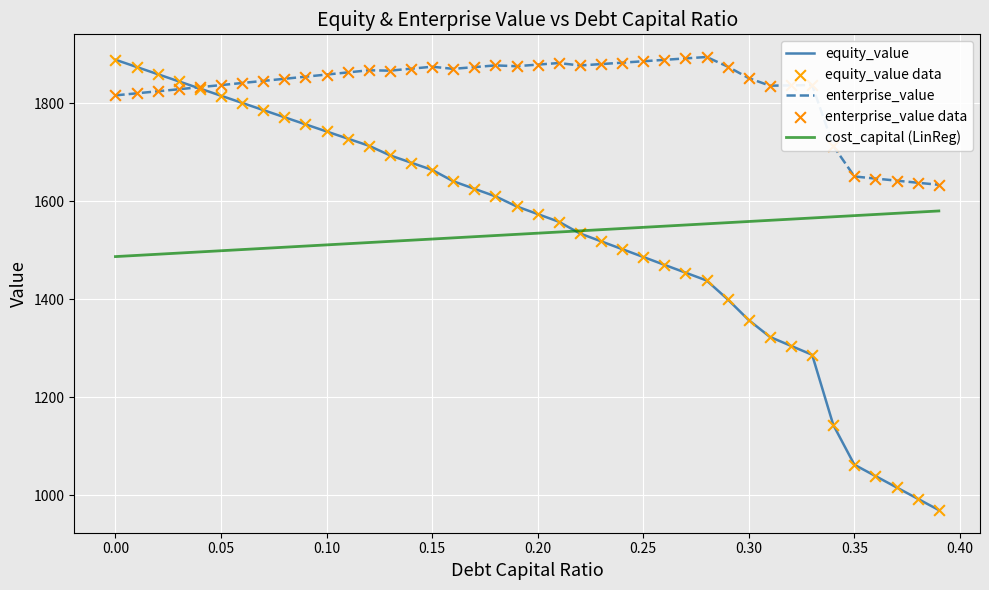

Which series has the widest spread of values?

equity_value